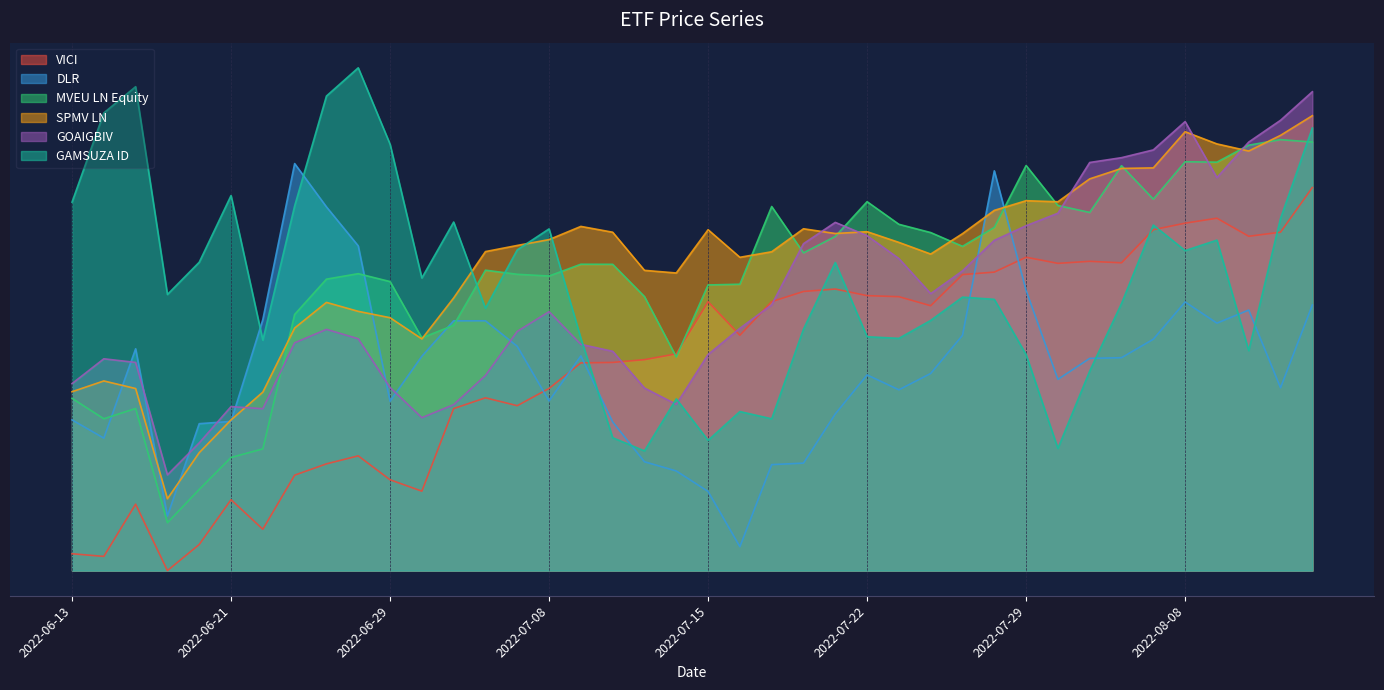

Between 2022-07-22 and 2022-07-28, which series saw the biggest shift?

DLR